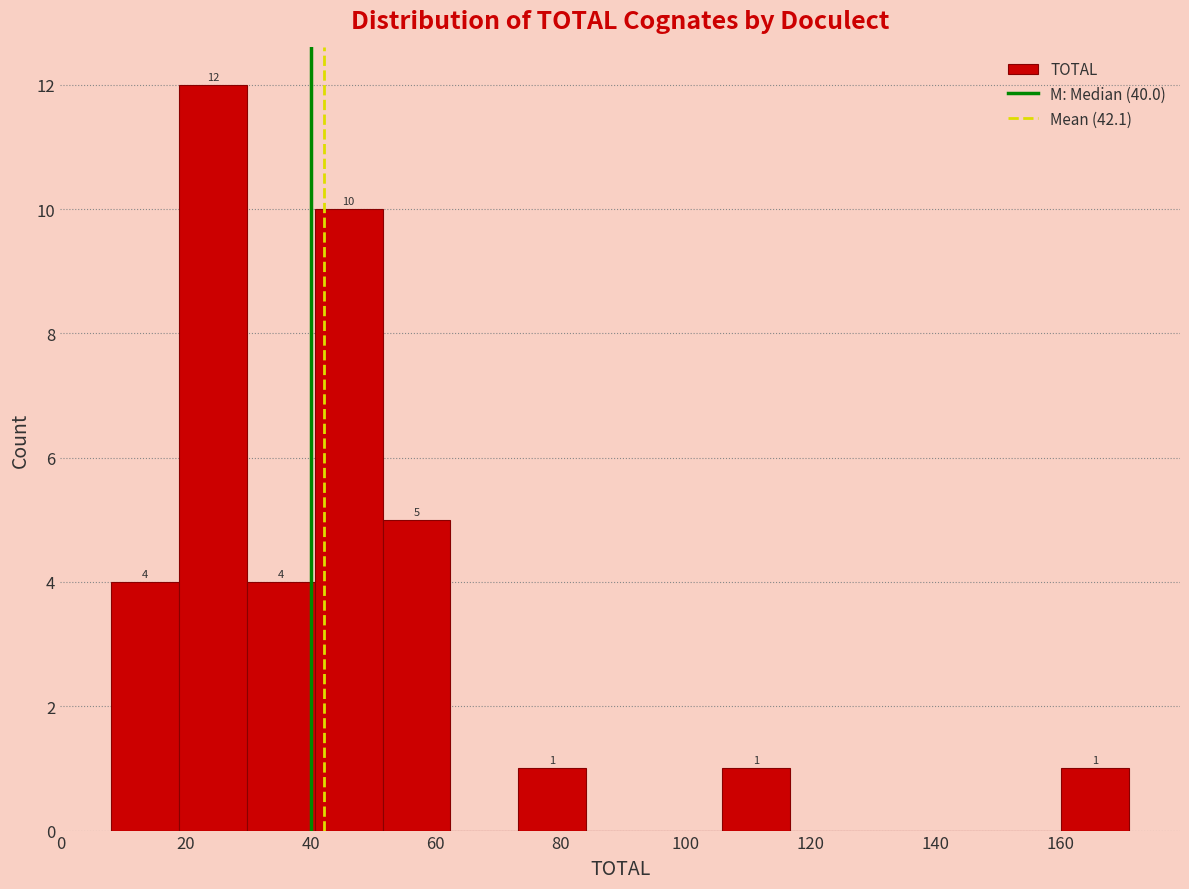

Which range on the x-axis has the tallest bar?

18 to 30